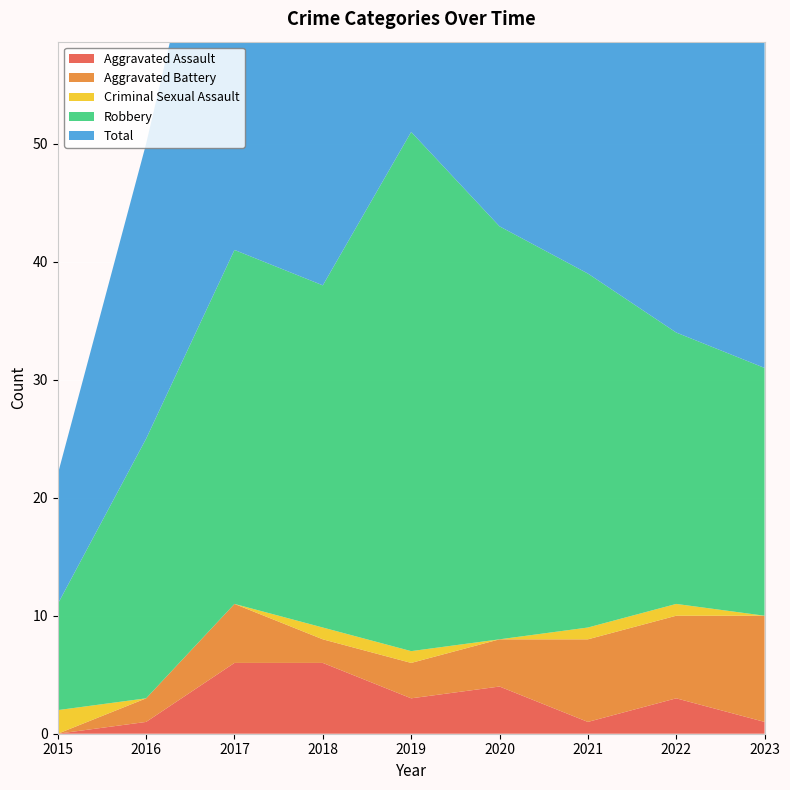

Reading left to right, list all the values displayed in this chart.

Aggravated Assault: 2015=0	2016=1	2017=6	2018=6	2019=3	2020=4	2021=1	2022=3	2023=1
Aggravated Battery: 2015=0	2016=2	2017=5	2018=2	2019=3	2020=4	2021=7	2022=7	2023=9
Criminal Sexual Assault: 2015=2	2016=0	2017=0	2018=1	2019=1	2020=0	2021=1	2022=1	2023=0
Robbery: 2015=9	2016=22	2017=30	2018=29	2019=44	2020=35	2021=30	2022=23	2023=21
Total: 2015=11	2016=25	2017=41	2018=38	2019=51	2020=43	2021=39	2022=35	2023=31